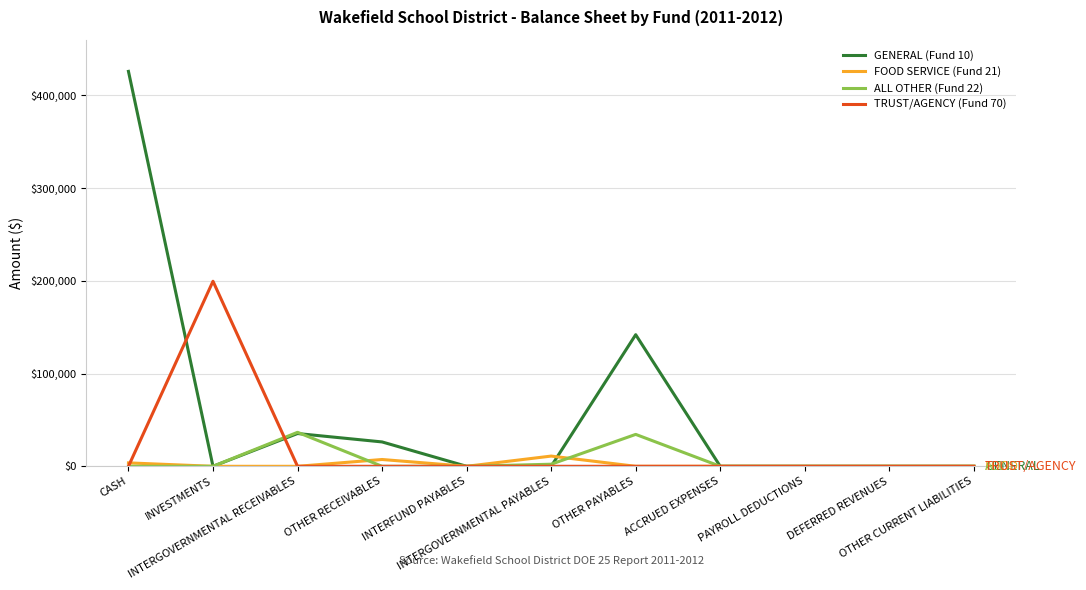

Which series has the widest spread of values?

GENERAL (Fund 10)